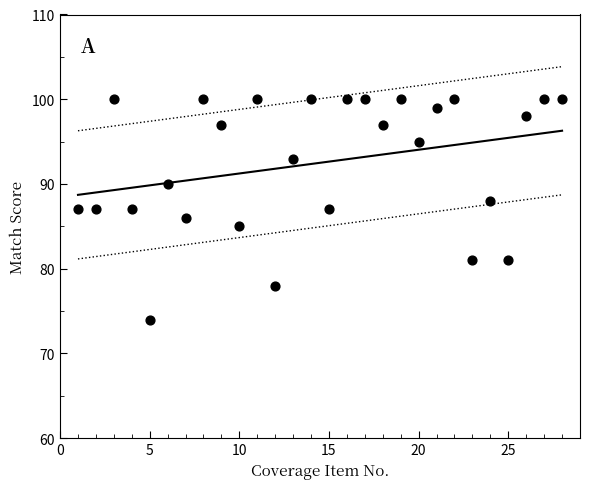

What is the range of X values (max minus min)?

27